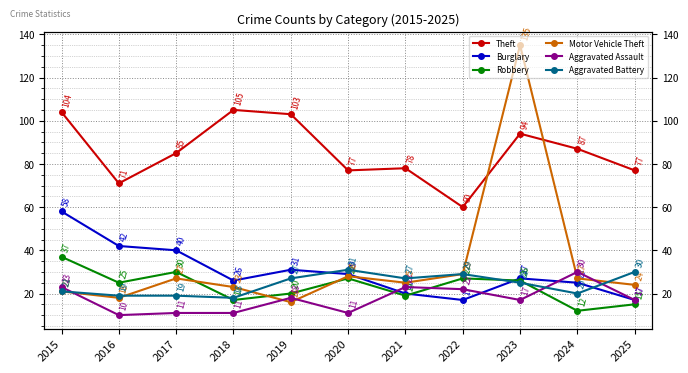

Where is the first local maximum for Burglary?

2019